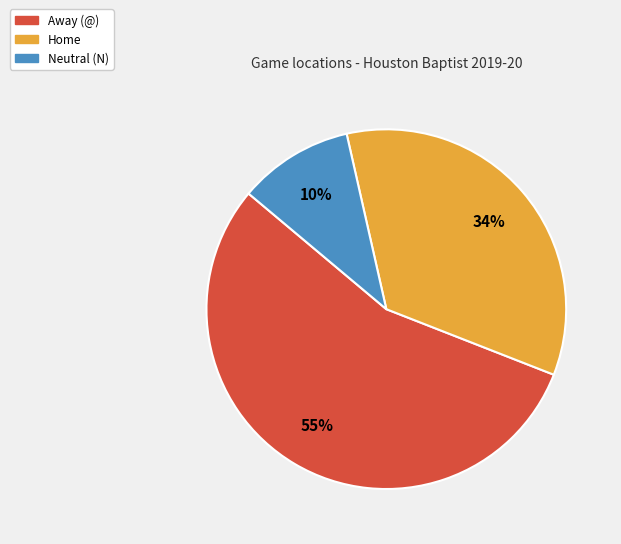

To the nearest percent, what percentage of the pie is Neutral (N)?

10%